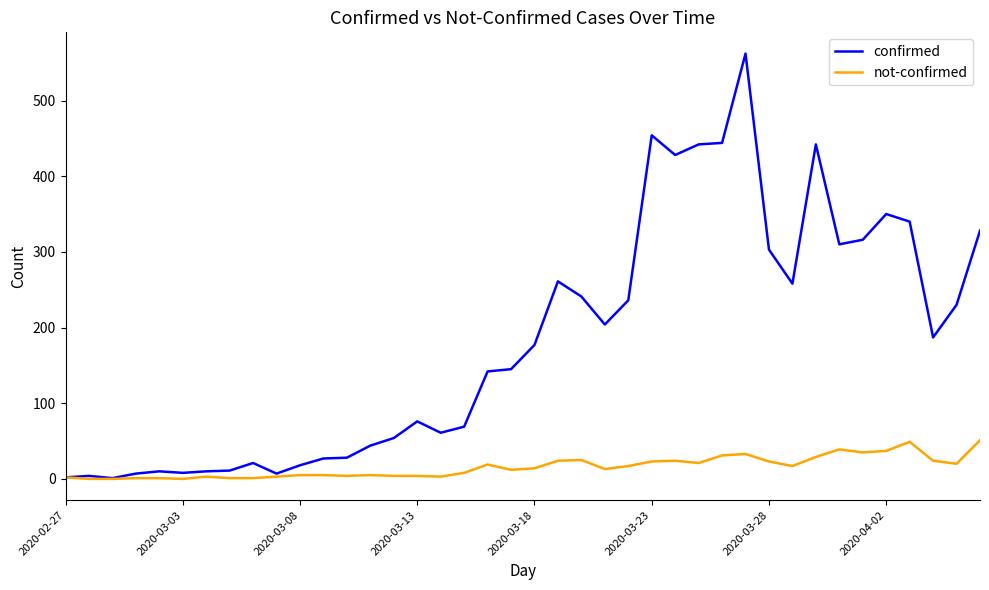

Which series has the largest total across all categories?

confirmed